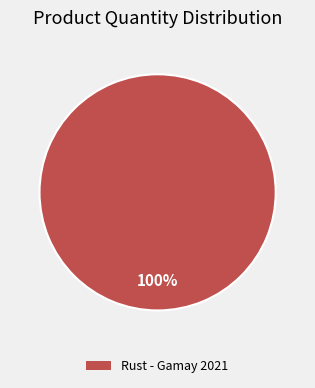

Does any single category account for the majority?

Yes